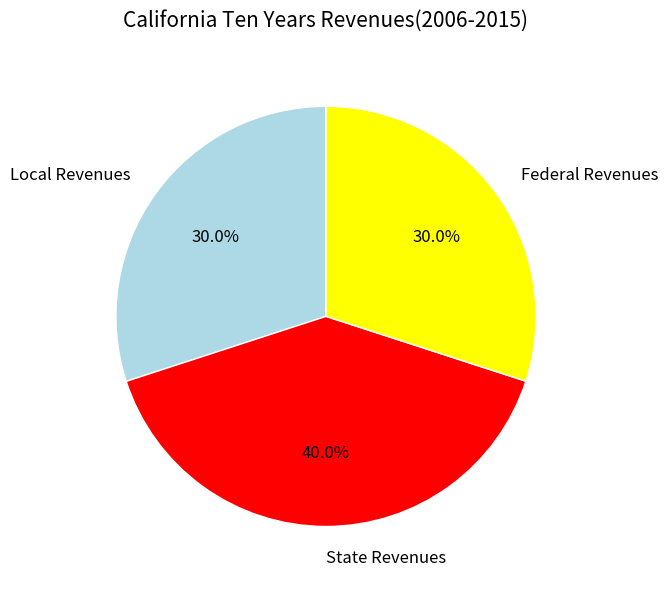

Does any single category account for the majority?

No